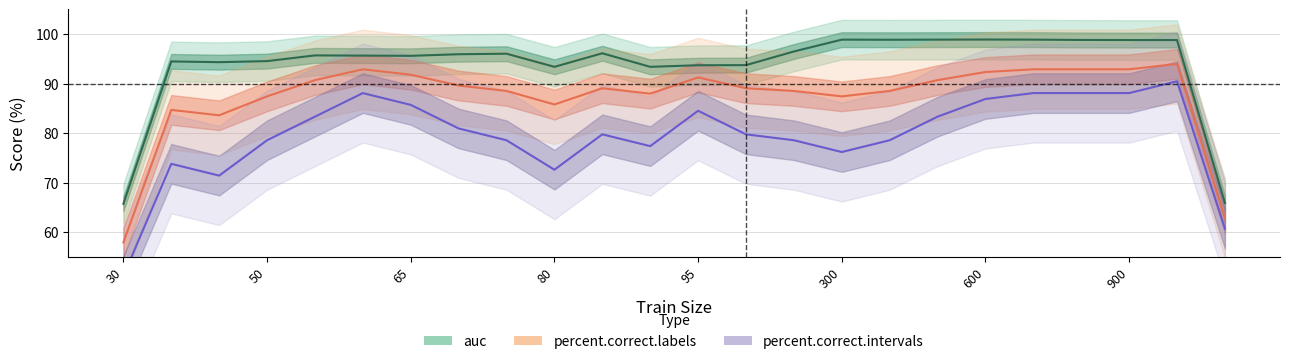

At how many categories does at least one series exceed 88?

22